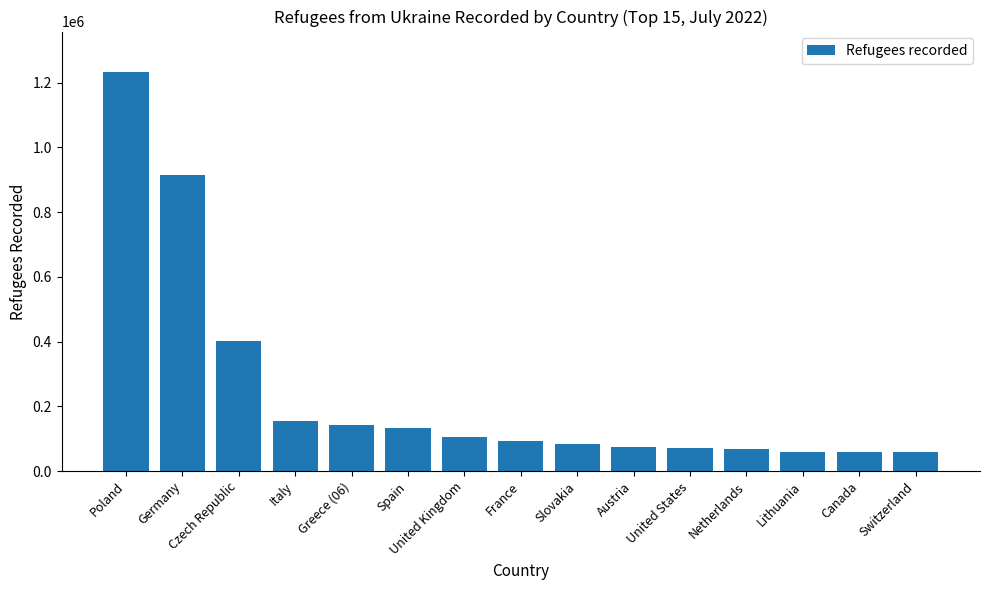

Approximately how many times larger is the value at Slovakia compared to Italy?

0.5